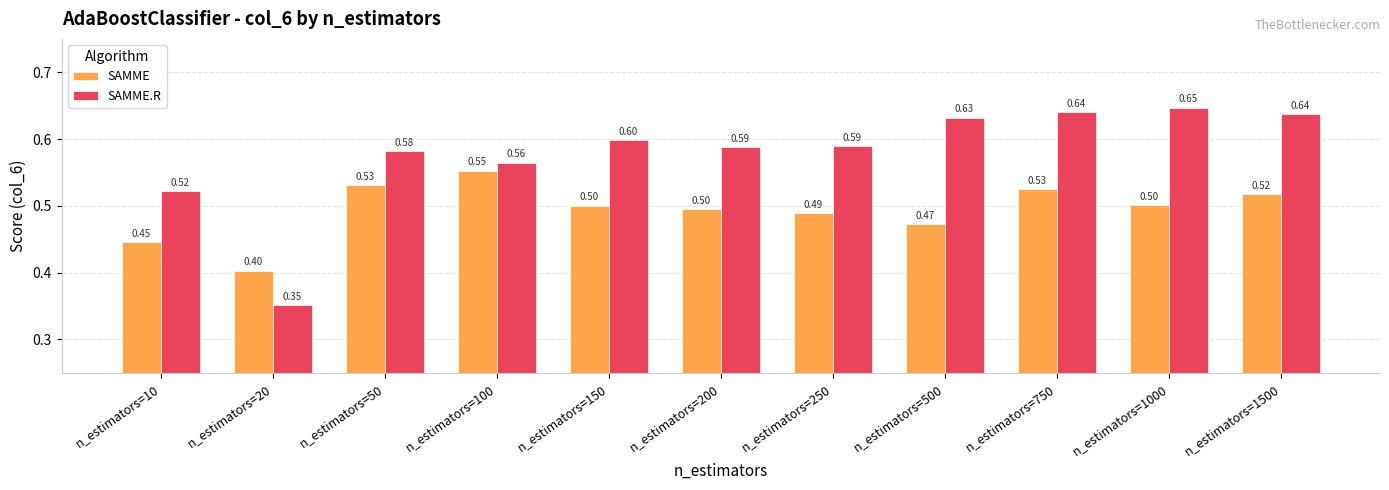

Count the SAMME.R values in the range 0 to 1.

11